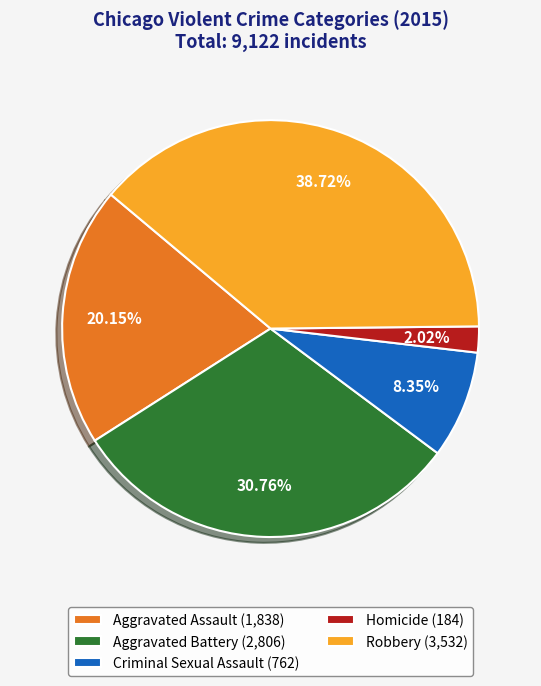

To the nearest percent, what portion does Robbery represent?

39%